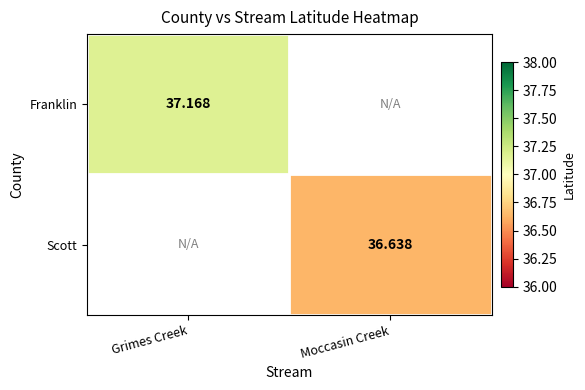

At which category does the chart reach its peak across all series?

Grimes Creek